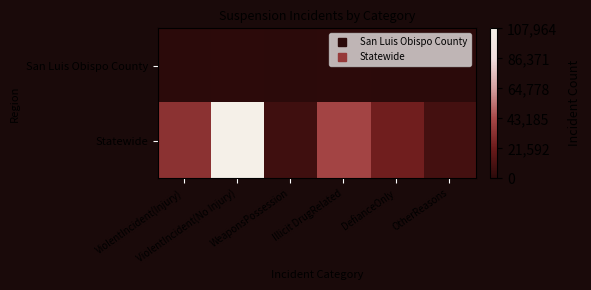

Reading right to left, transcribe all the data shown in this chart.

San Luis Obispo County: OtherReasons=0.0	DefianceOnly=0.0	Illicit DrugRelated=0.0	WeaponsPossession=0.0	ViolentIncident(No Injury)=0.0	ViolentIncident(Injury)=0.0
Statewide: OtherReasons=0.1	DefianceOnly=0.2	Illicit DrugRelated=0.4	WeaponsPossession=0.1	ViolentIncident(No Injury)=1.0	ViolentIncident(Injury)=0.3